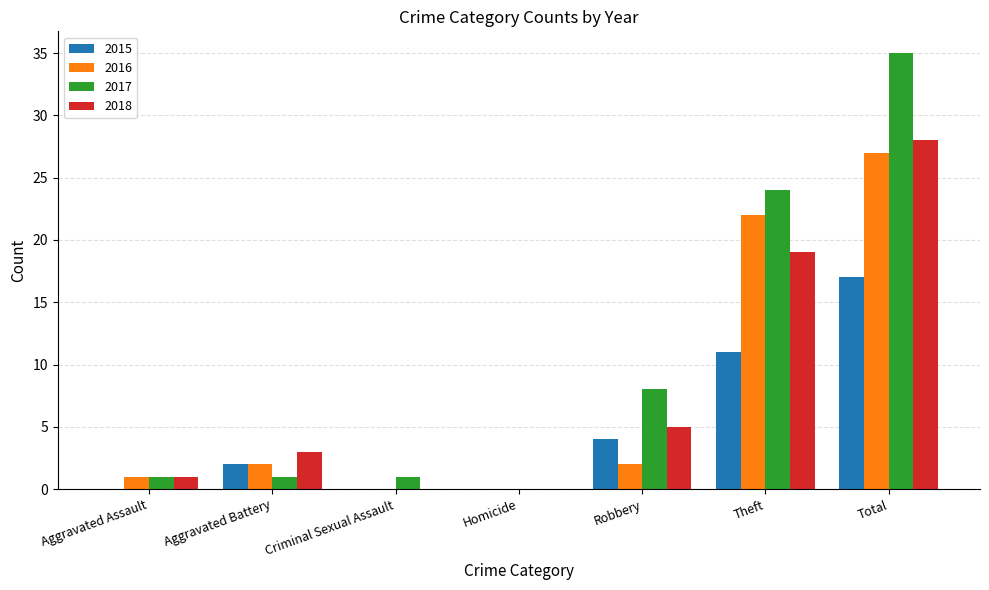

At which label does 2018 reach its peak?

Total